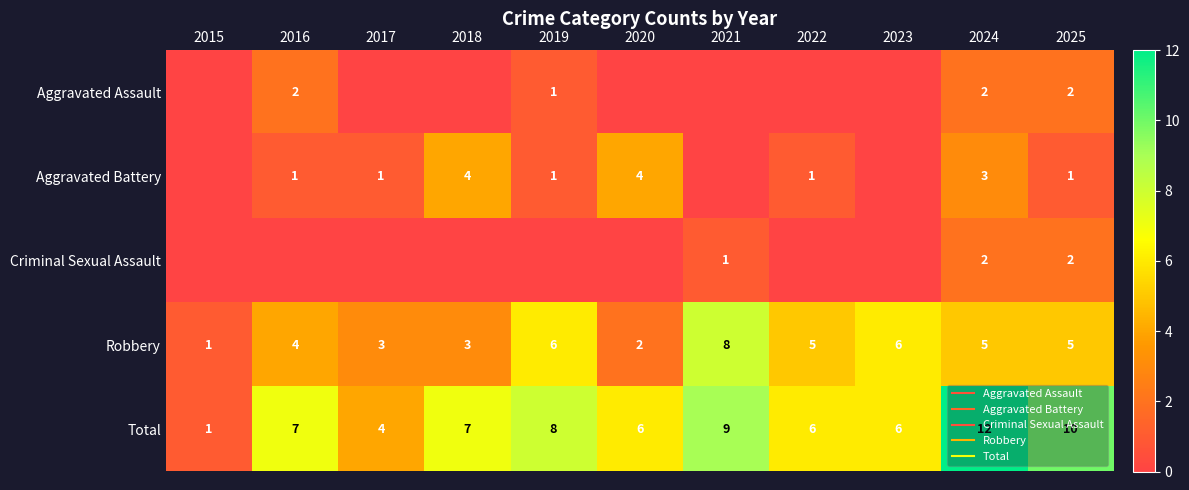

Where is Criminal Sexual Assault nearest to the value 1?

2021